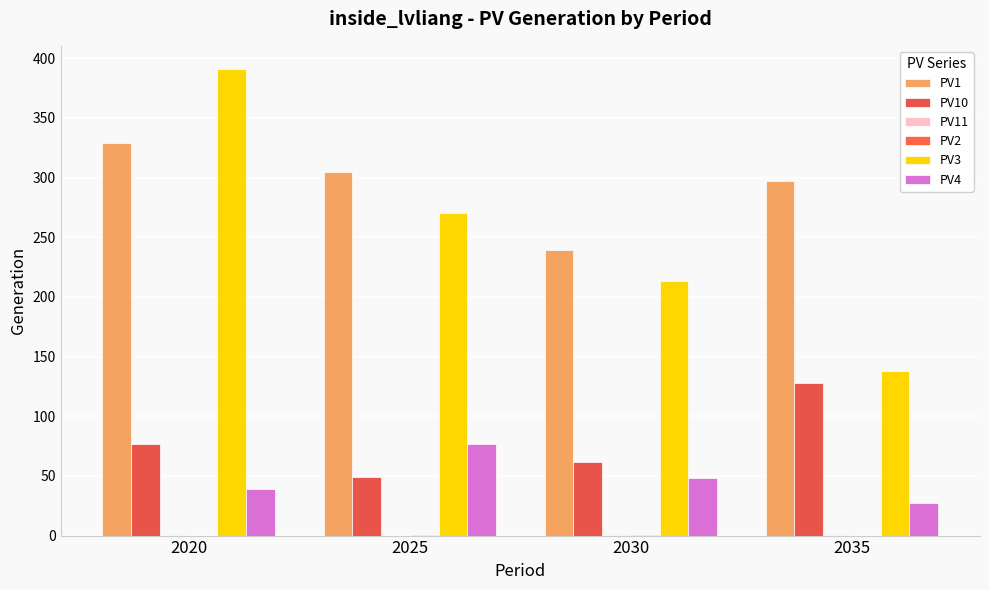

What is the difference between the maximum and minimum values in the PV3 series?

253.0